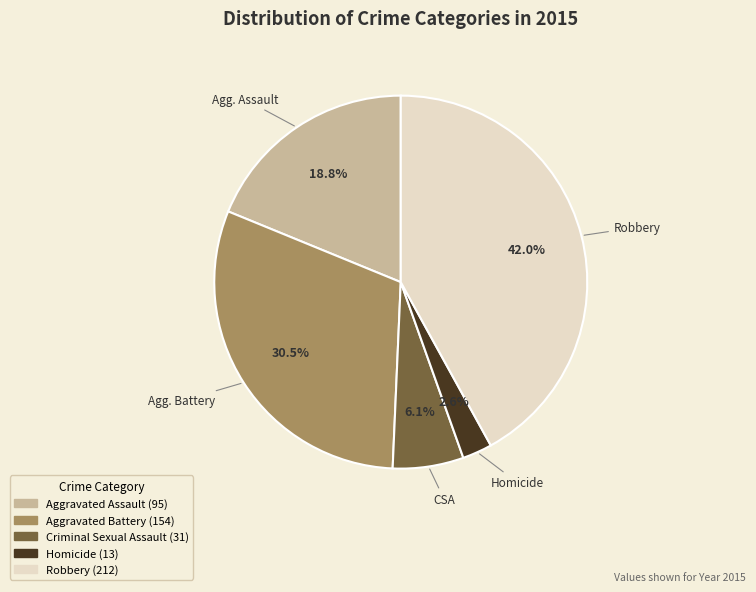

What portion of the pie excludes Aggravated Assault?

81.2%